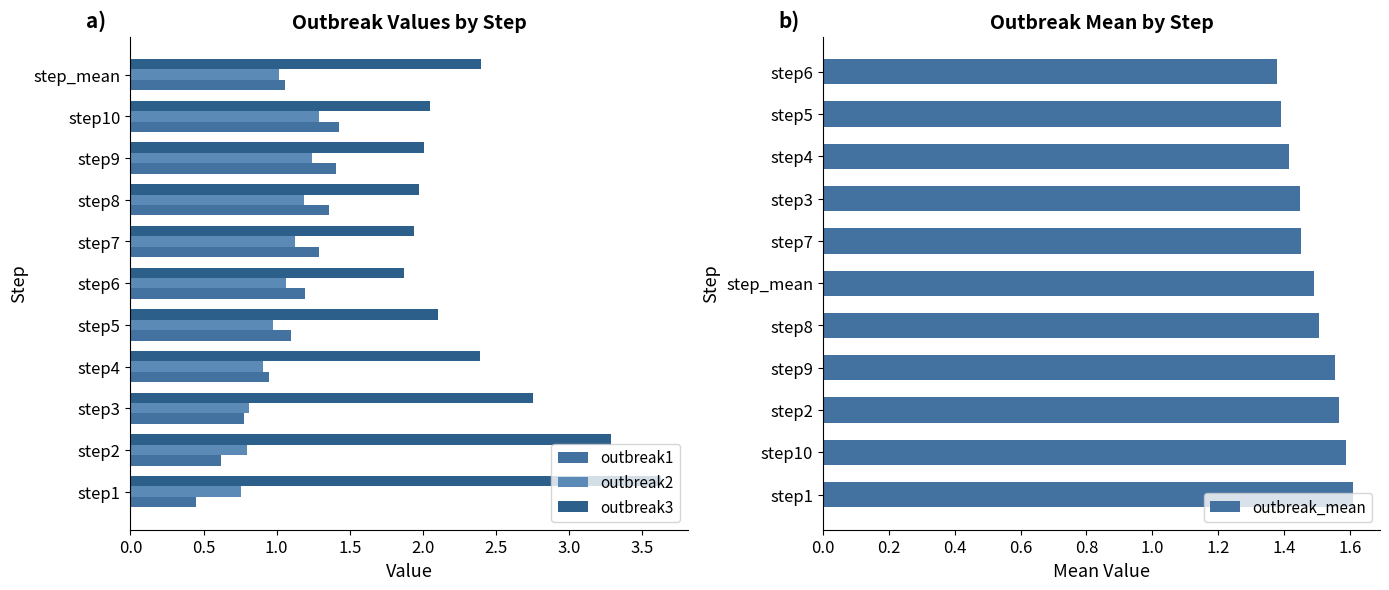

Is it true that outbreak_mean equals 0.6 at step_mean?

False